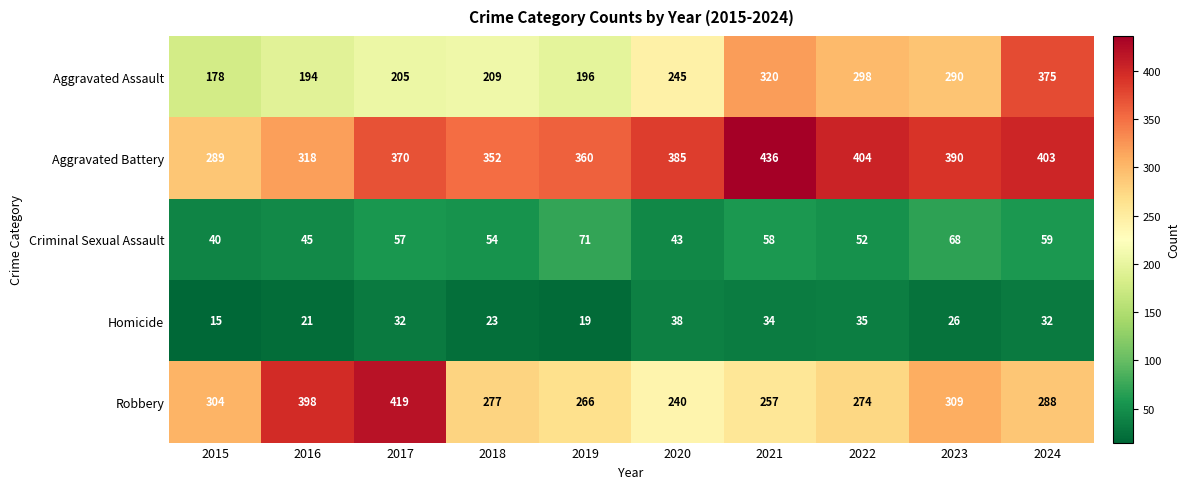

What is the maximum value shown in the chart?

436